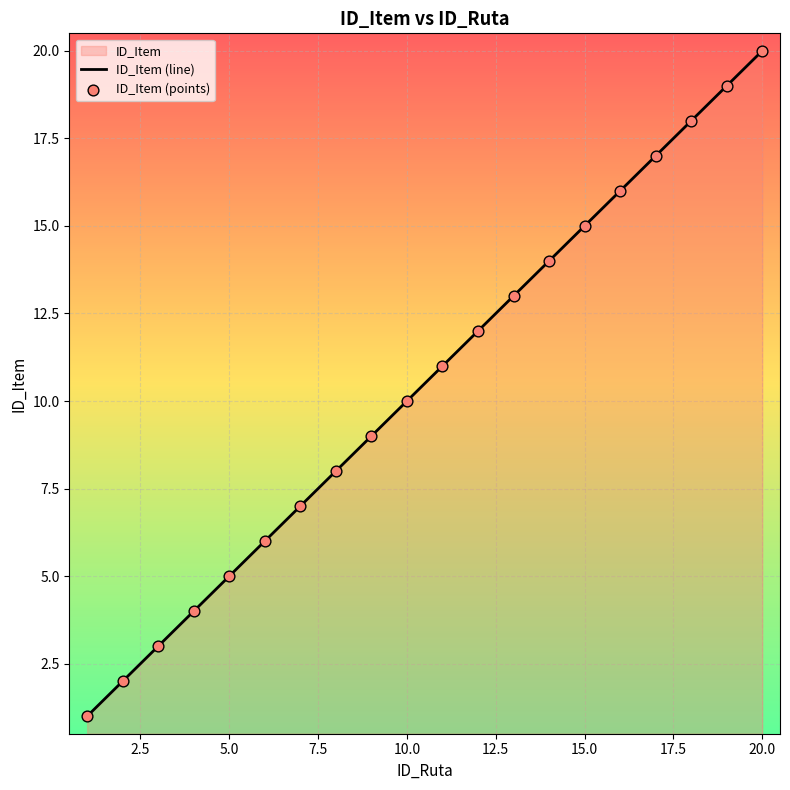

The value at 5.0 is 8. True or false?

False